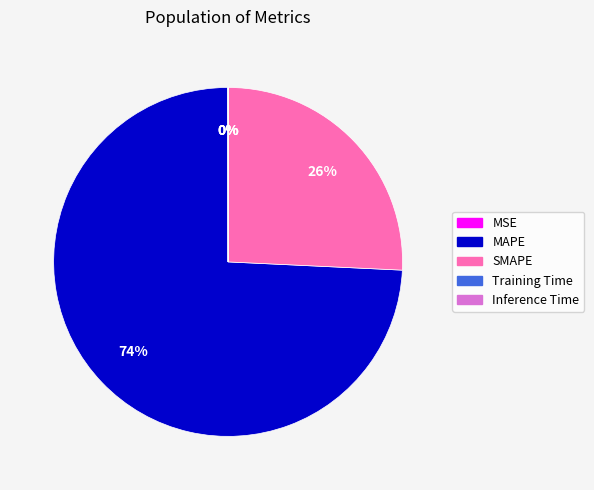

To the nearest percent, what is the average slice percentage?

20%